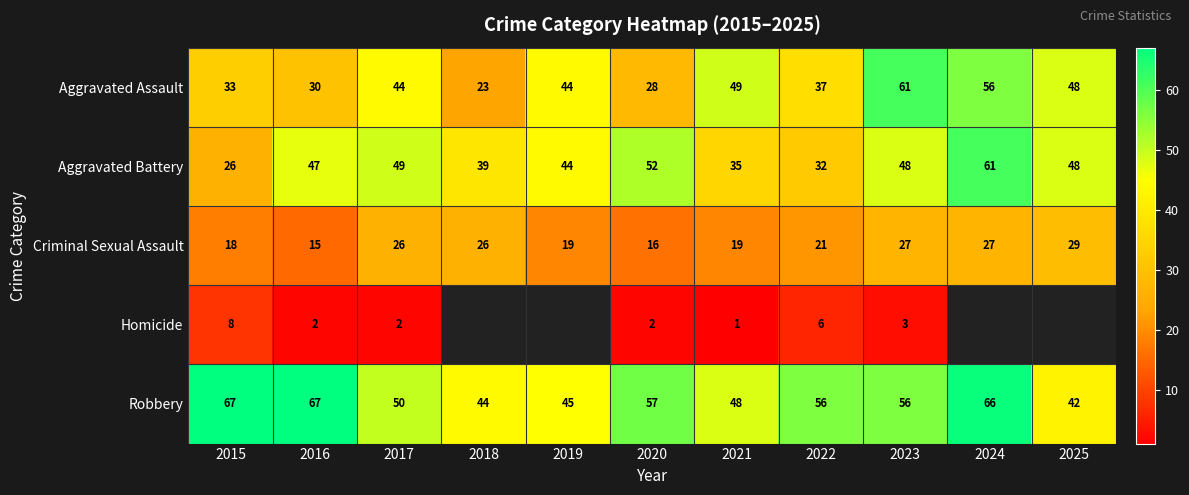

What is the maximum value shown in the chart?

67.0